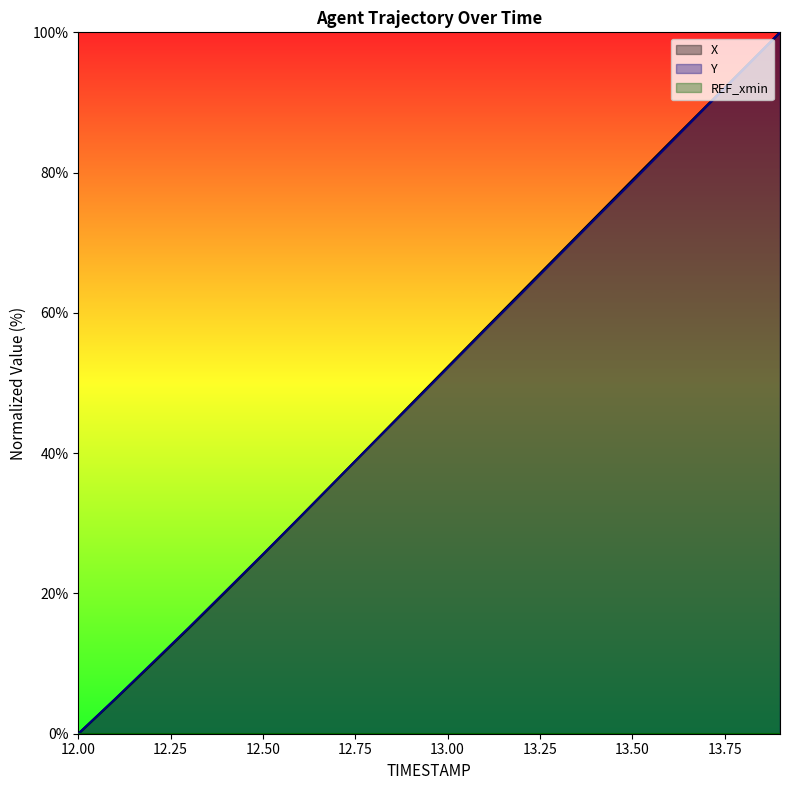

Is the value of X at 13.4 greater than the value of Y at 13.1?

Yes